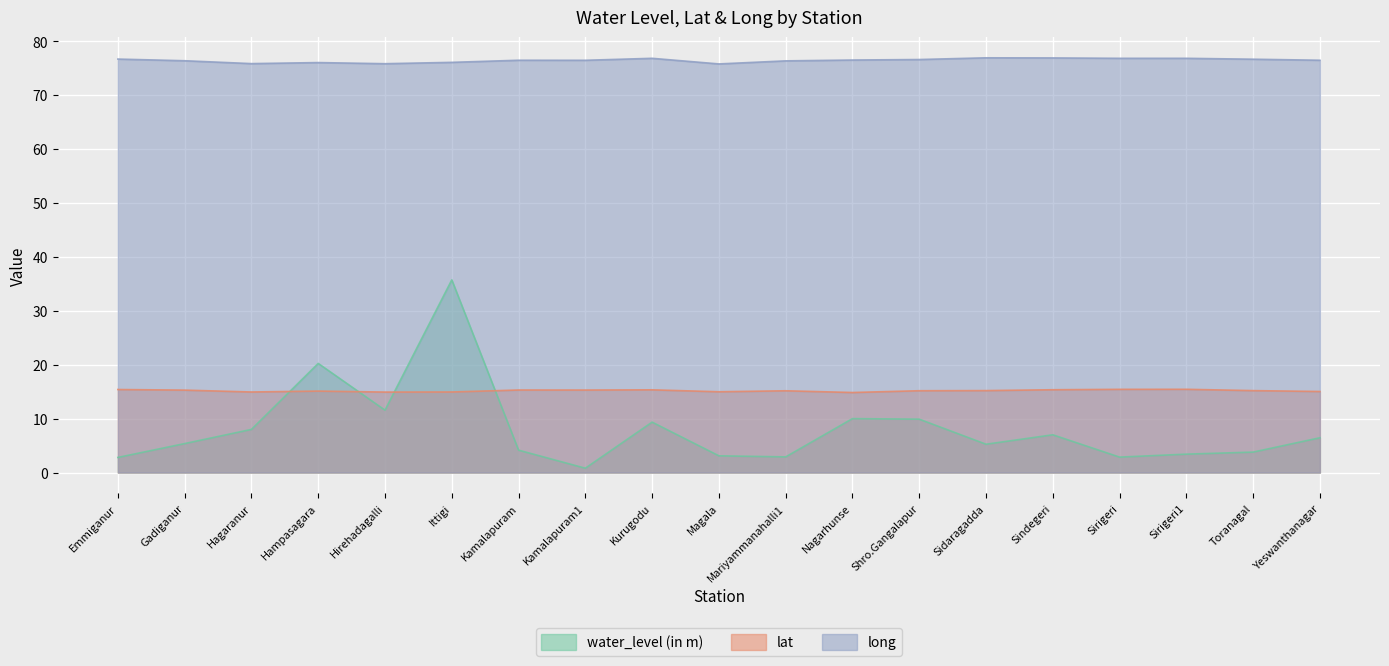

What value does the lat series have at Yeswanthanagar?

15.0